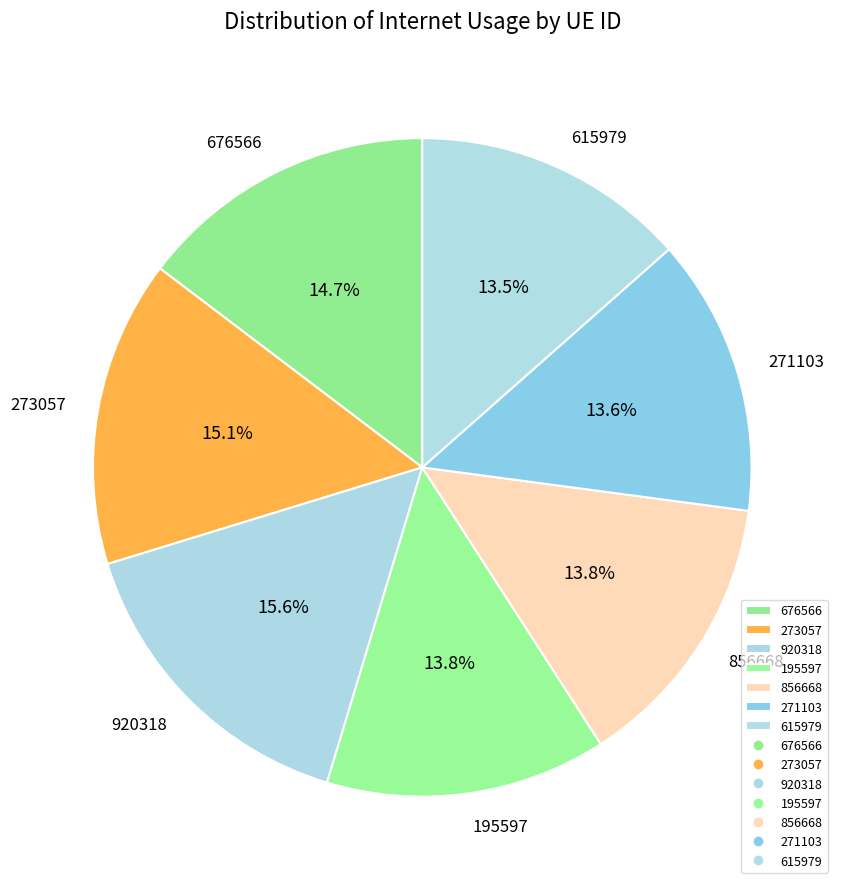

To the nearest percent, what is the combined percentage of 195597 and 273057?

29%